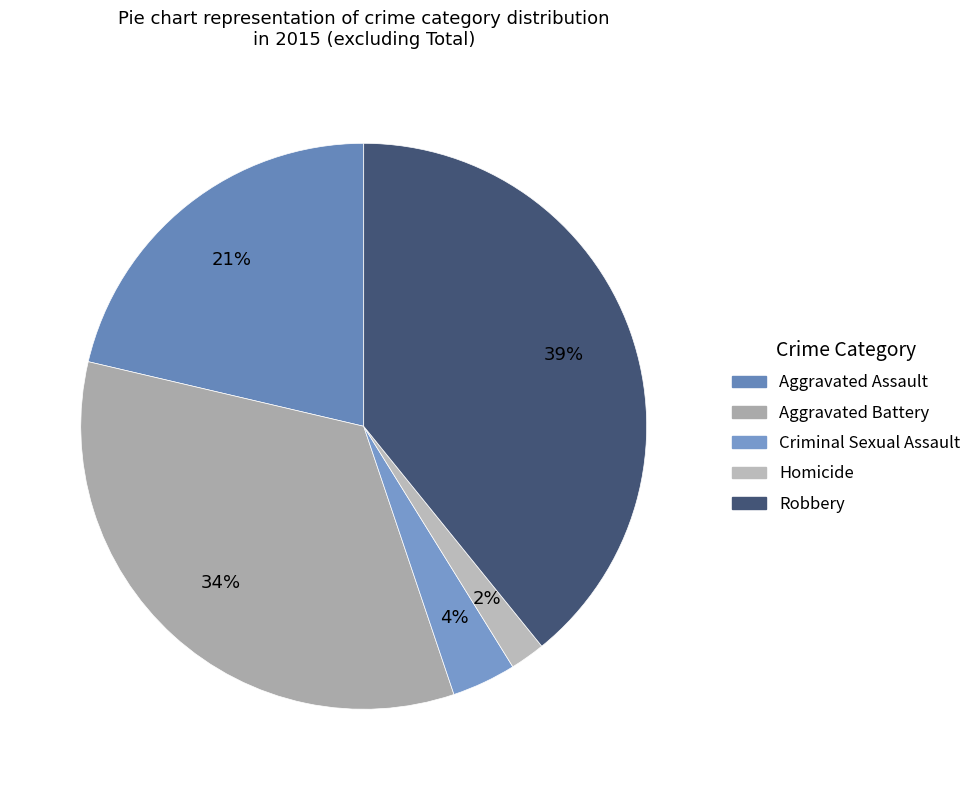

What is the change in value from Aggravated Assault to Aggravated Battery?

+75